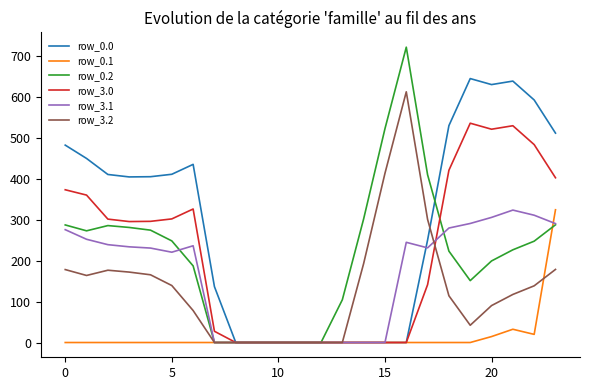

Which series has the largest range (max minus min)?

row_0.2